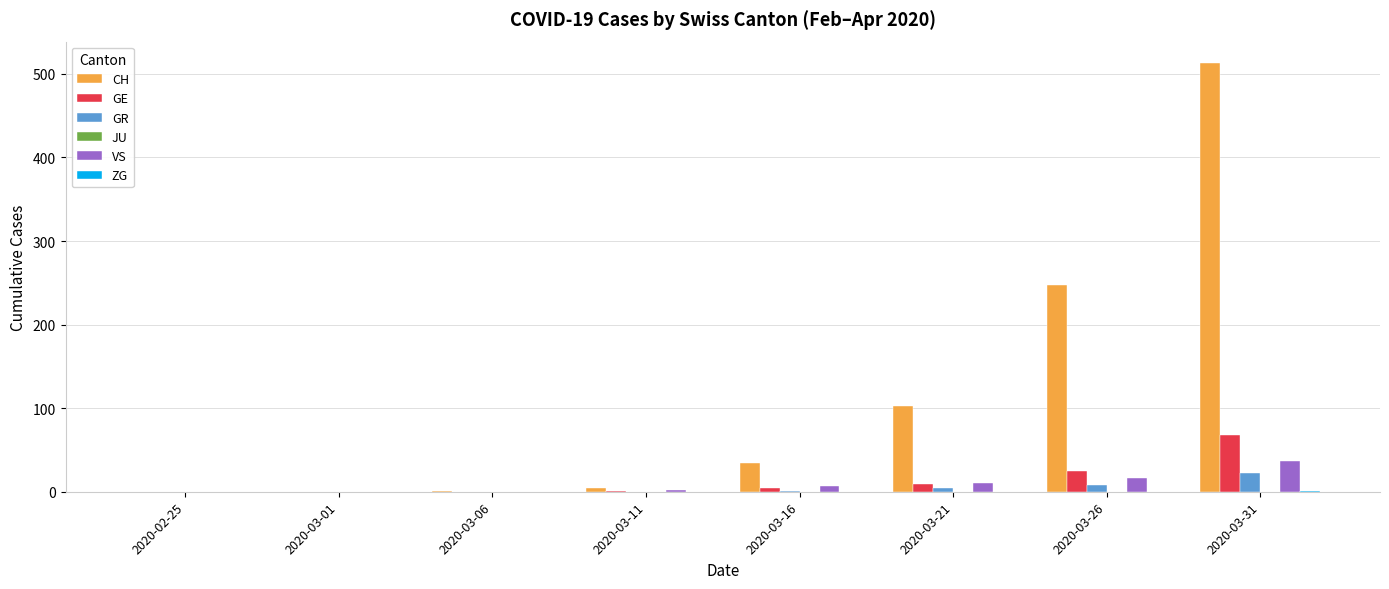

Which series changed the most between 2020-02-25 and 2020-03-31?

CH